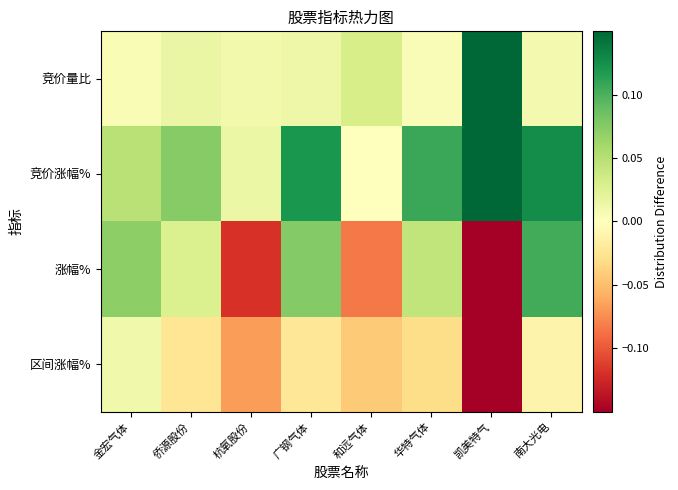

Between 广钢气体 and 和远气体, which is larger?

和远气体